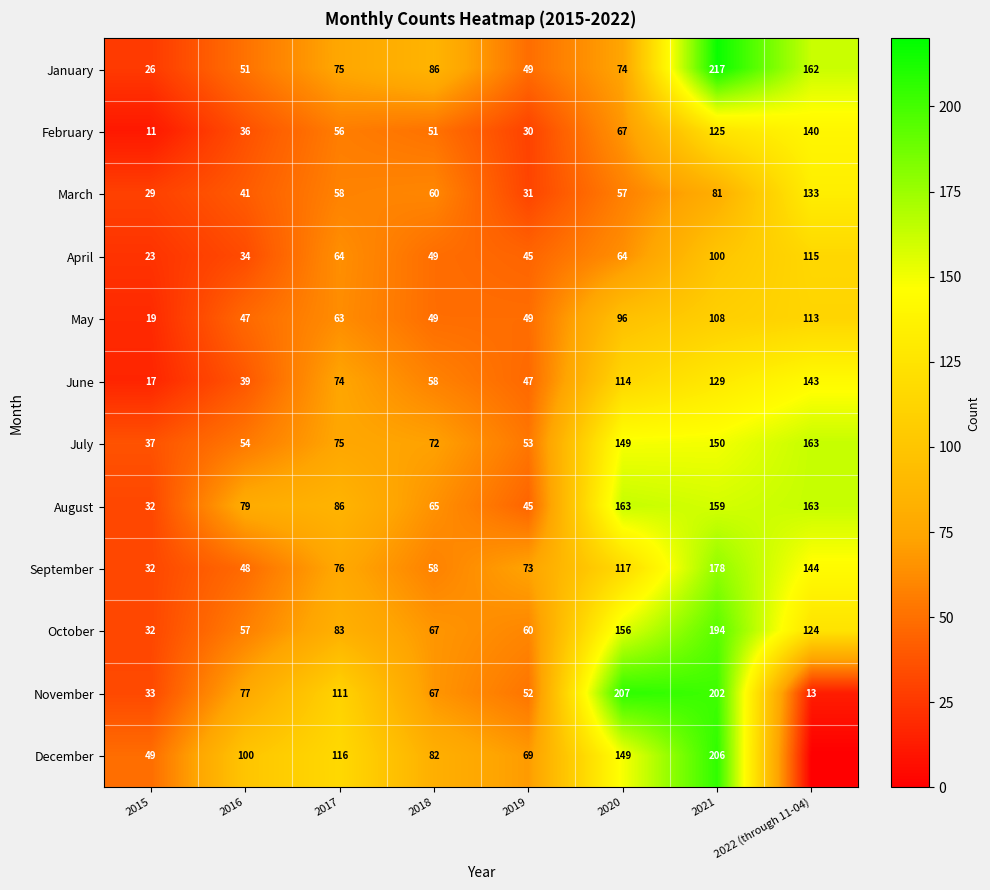

Rank the categories by February value from lowest to highest.

2015, 2019, 2016, 2018, 2017, 2020, 2021, 2022 (through 11-04)